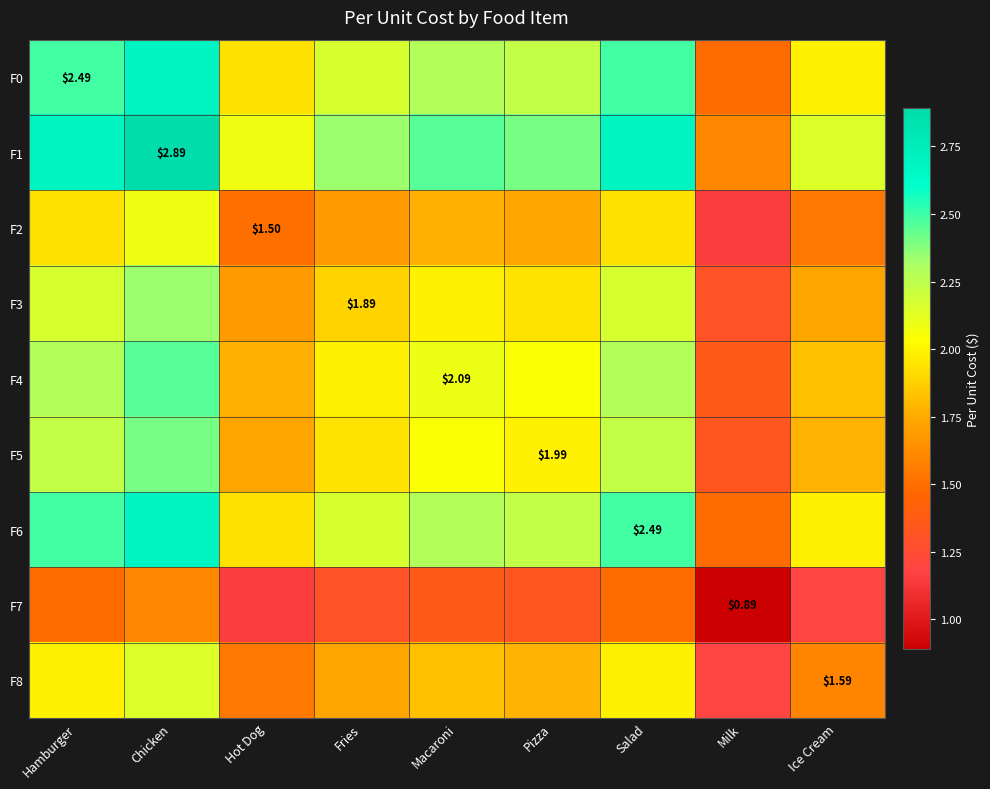

What is the total value across all series at Fries?

17.2